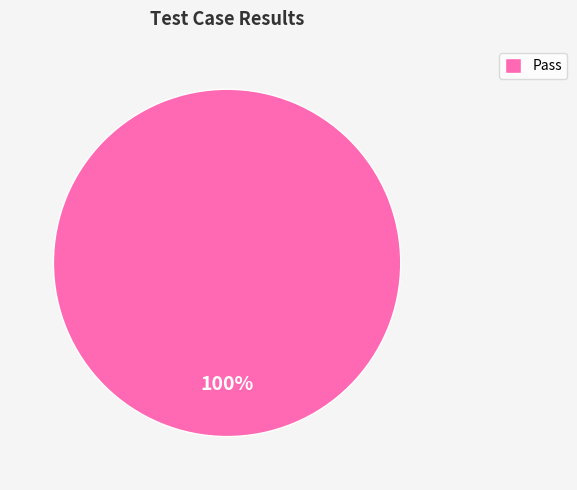

How many segments does this pie chart have?

1